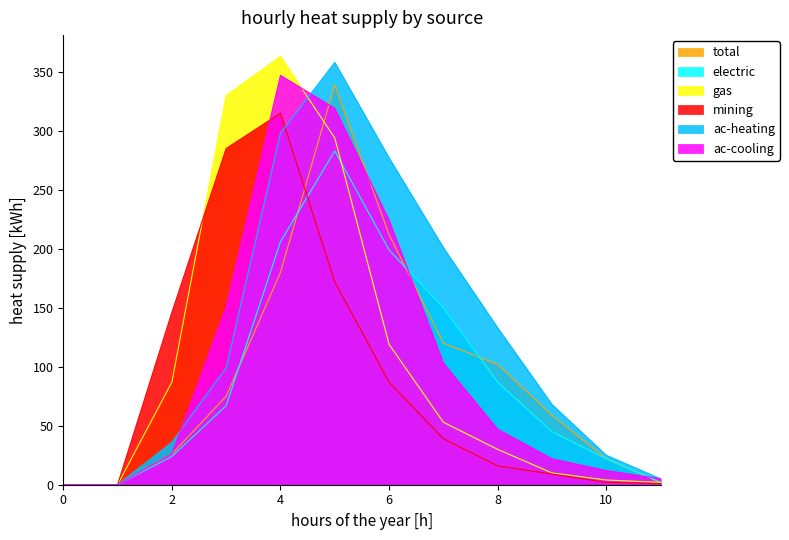

How many series are shown in this chart?

6